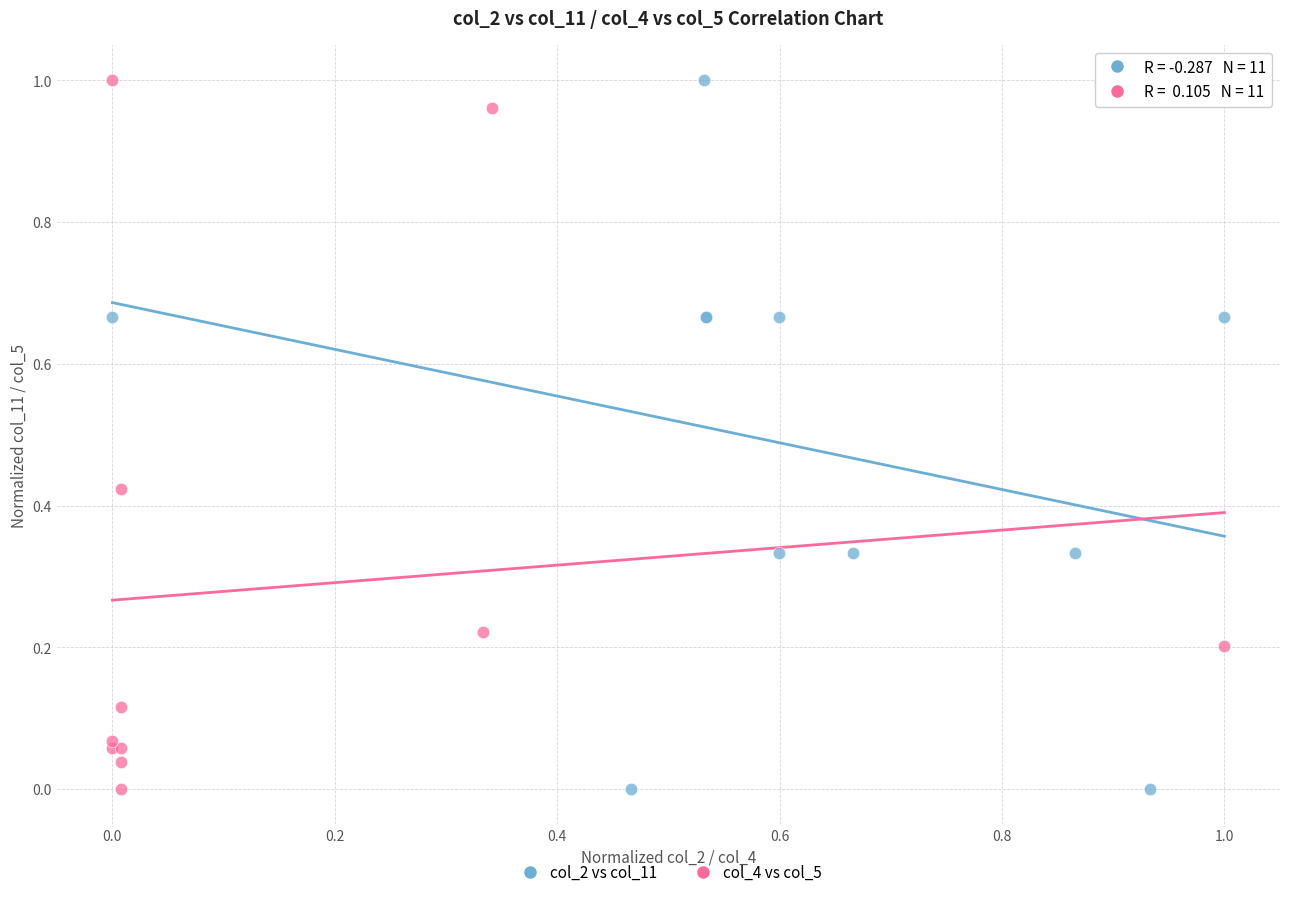

What are all the series names shown in the legend?

col_2 vs col_11, col_4 vs col_5